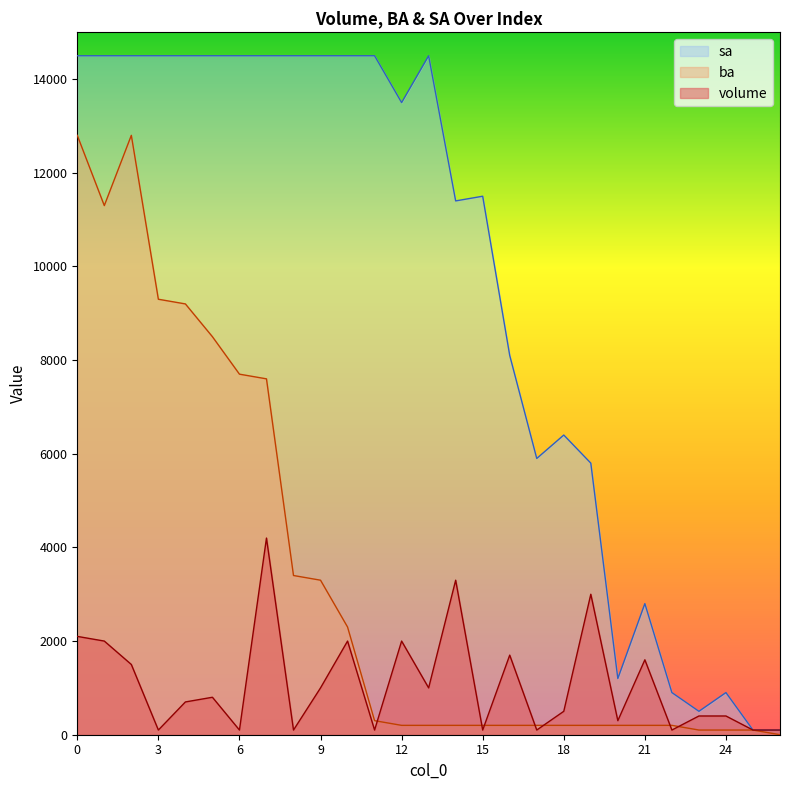

At which category does sa reach its first local peak?

13